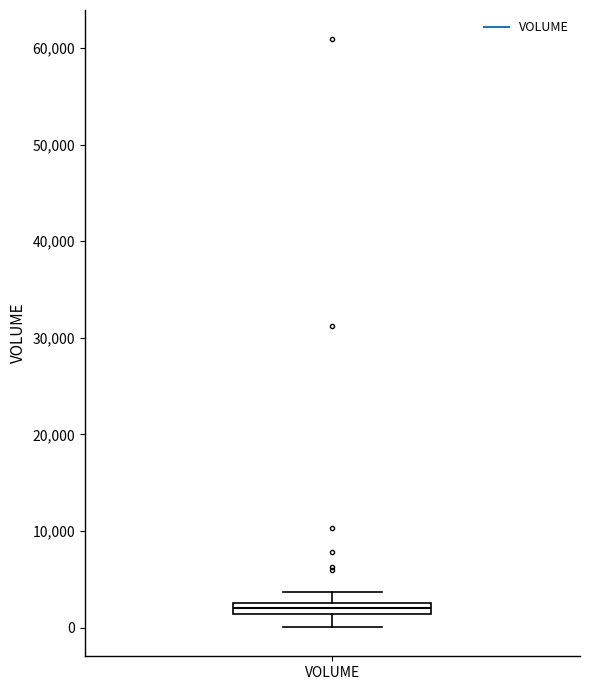

Where is the lower edge of the box for VOLUME on the y-axis? The values are not printed on the chart, so give them approximately, as read against the axis.

1000